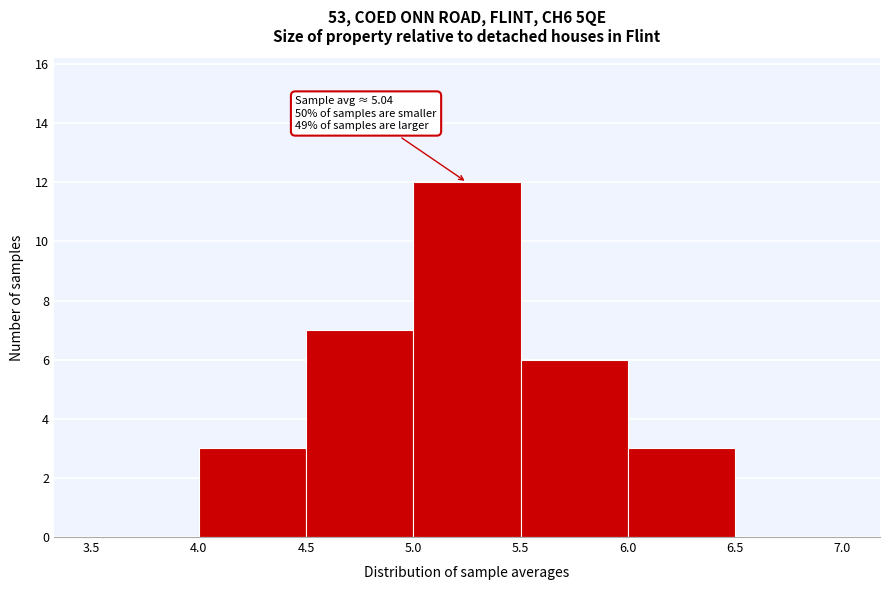

Which range on the x-axis has the tallest bar?

5.0 to 5.5